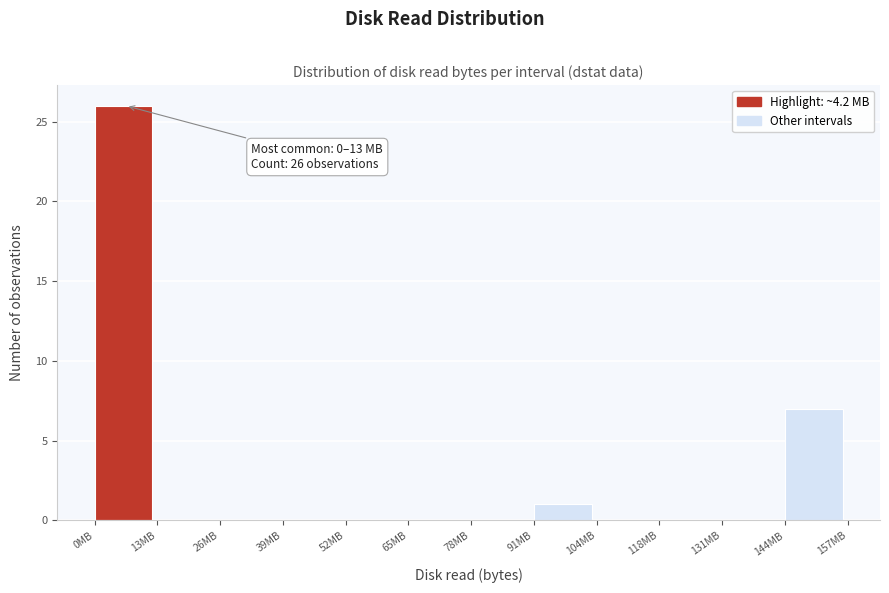

Which range on the x-axis has the tallest bar?

0 to 14